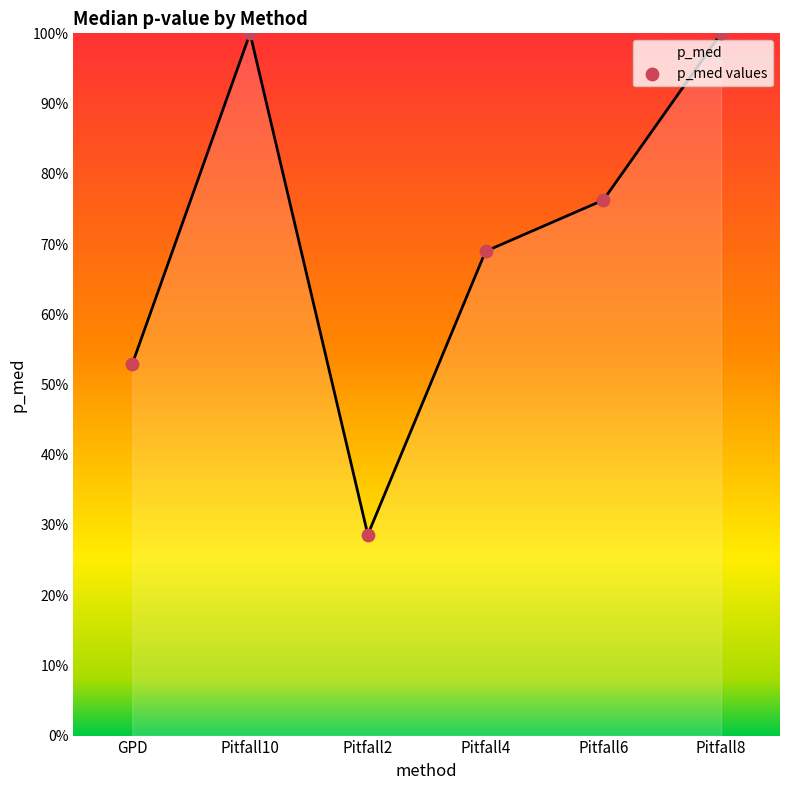

Does the chart have visible grid lines?

No